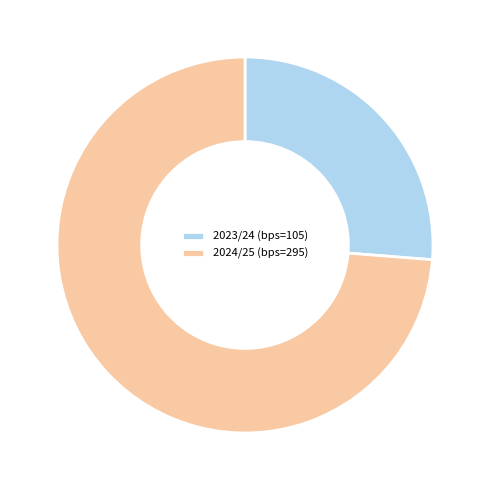

The 2024/25 (bps=295) slice represents 68% of the pie. True or false?

False